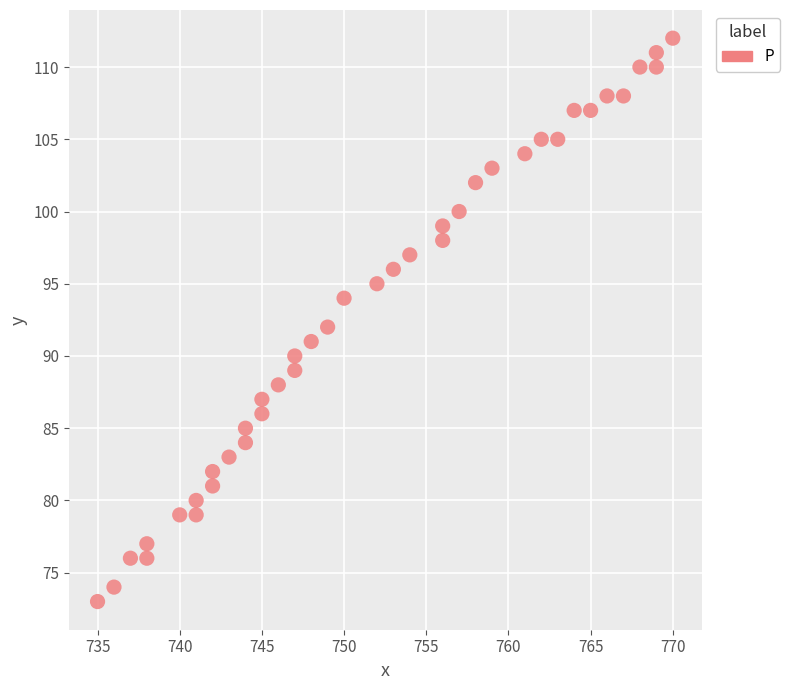

What is the range of X values (max minus min)?

35